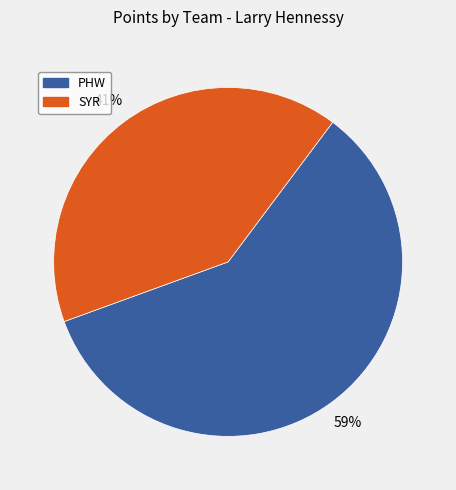

To the nearest percent, what is the difference between the largest and smallest slice percentages?

18%